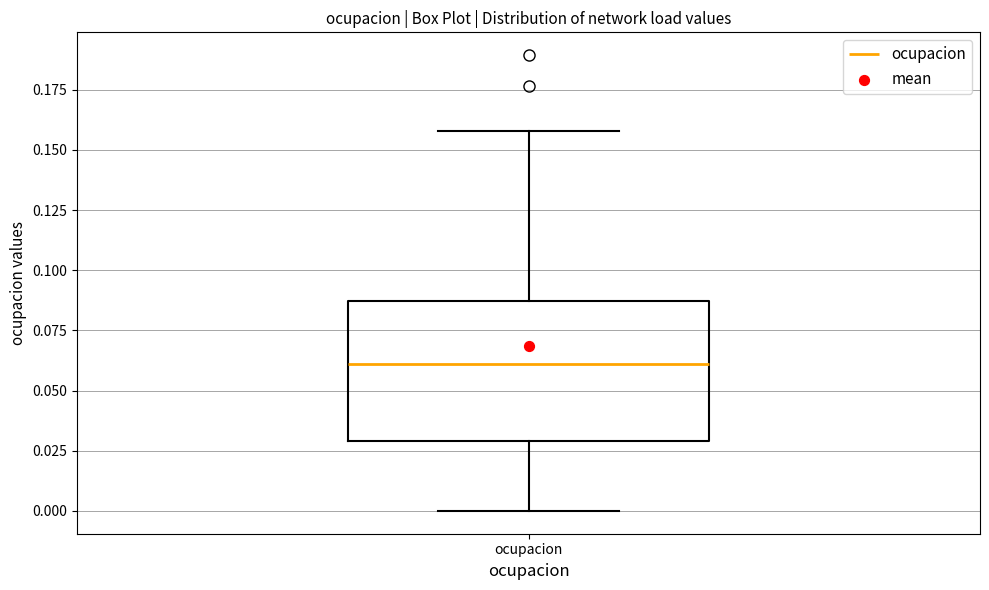

Transcribe this box plot: give where the median line is, the range the box spans, and where the two whiskers end, as read against the y-axis. The values are not printed on the chart, so give them approximately, as read against the axis.

median 0.060, box 0.030 to 0.085, whiskers 0.000 to 0.160